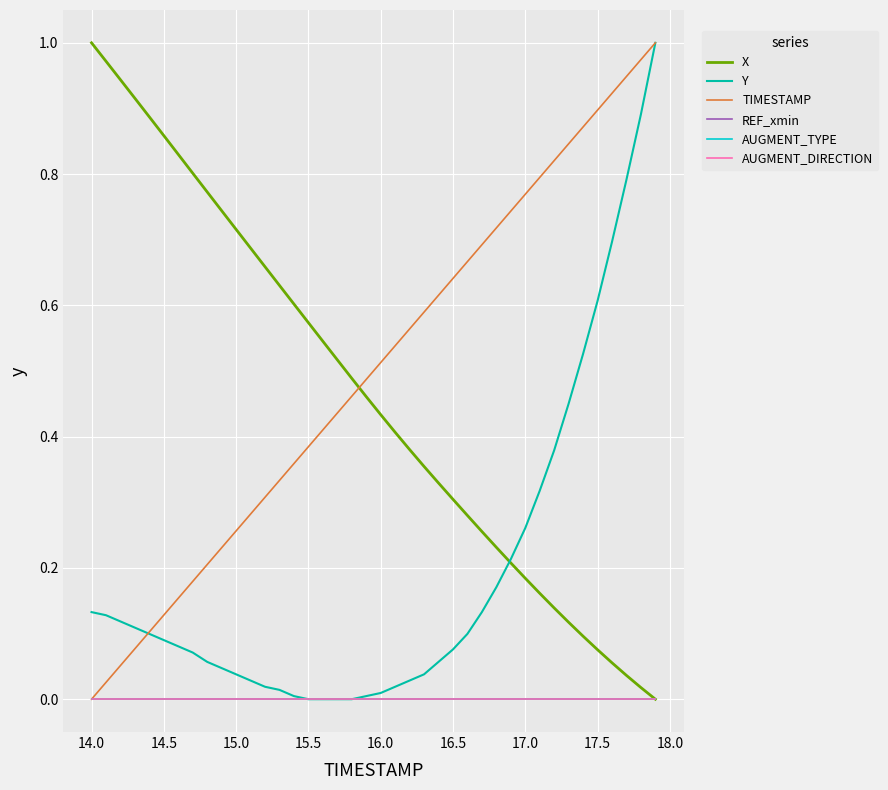

Is this an area chart (filled region under the line)?

No